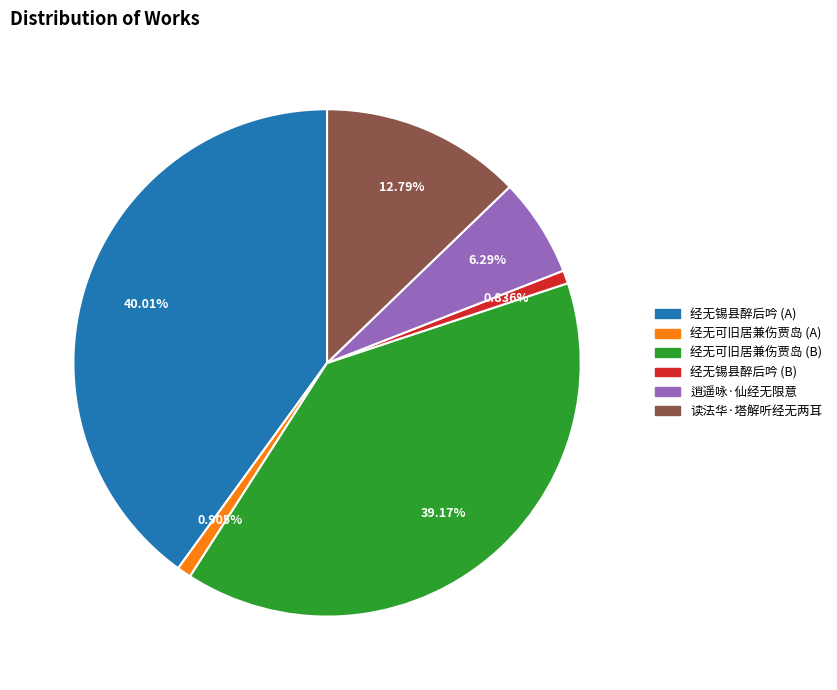

What is the largest slice in the pie chart?

经无锡县醉后吟 (A)